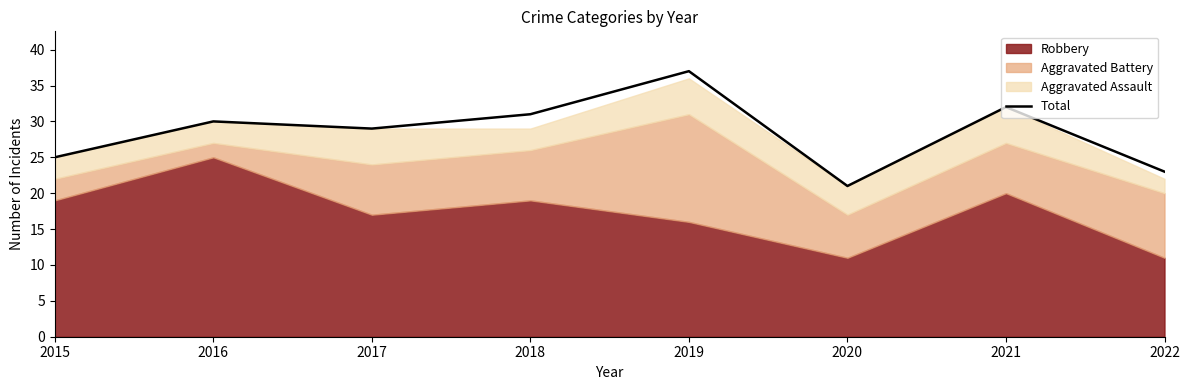

What is the value of the 4th point from the left?

31